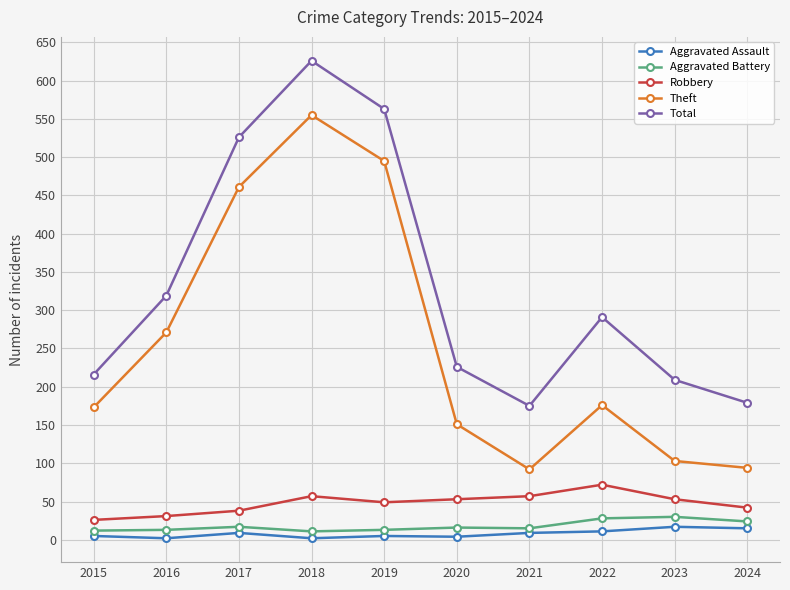

What is the spread (max minus min) of values at 2021?

166